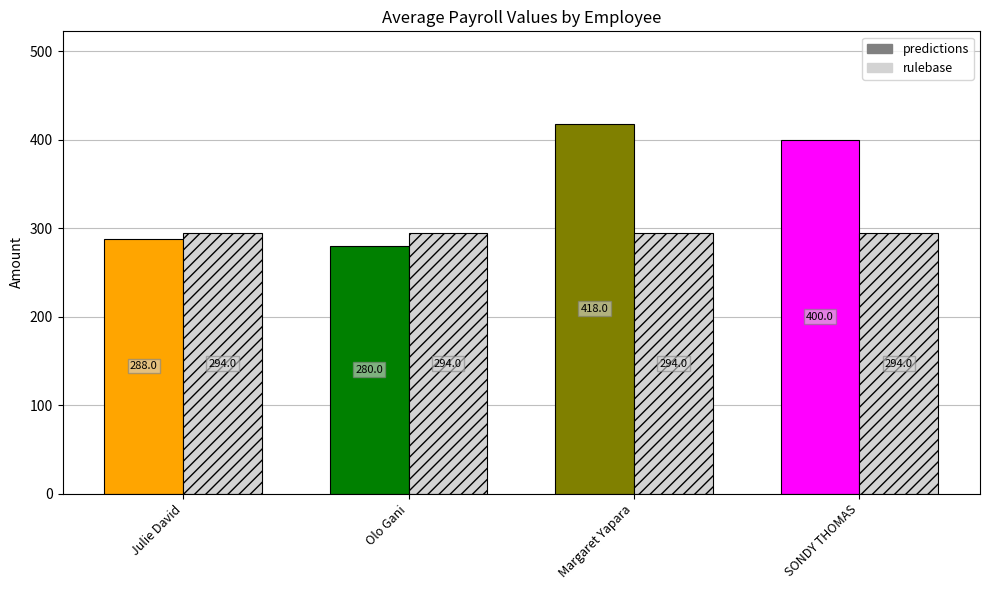

How many bars are there in total?

8